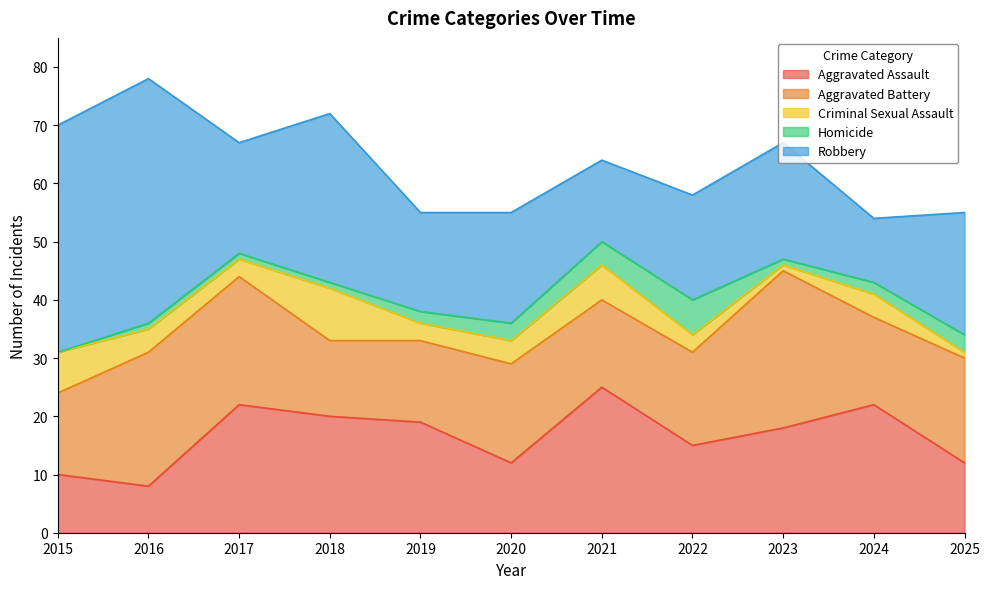

What is the difference between the Homicide values at 2023 and 2020?

2